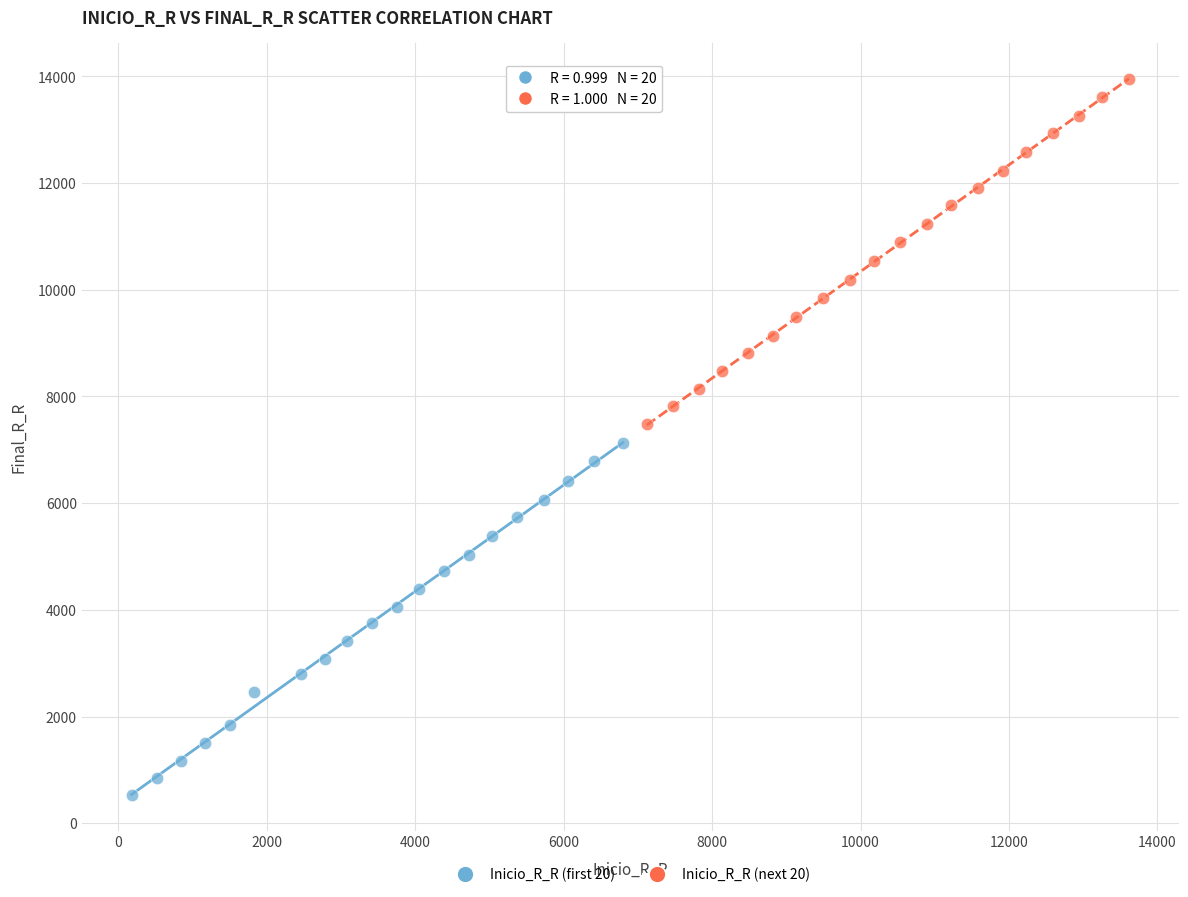

Which series has the largest Y range (max minus min)?

Inicio_R_R (first 20)